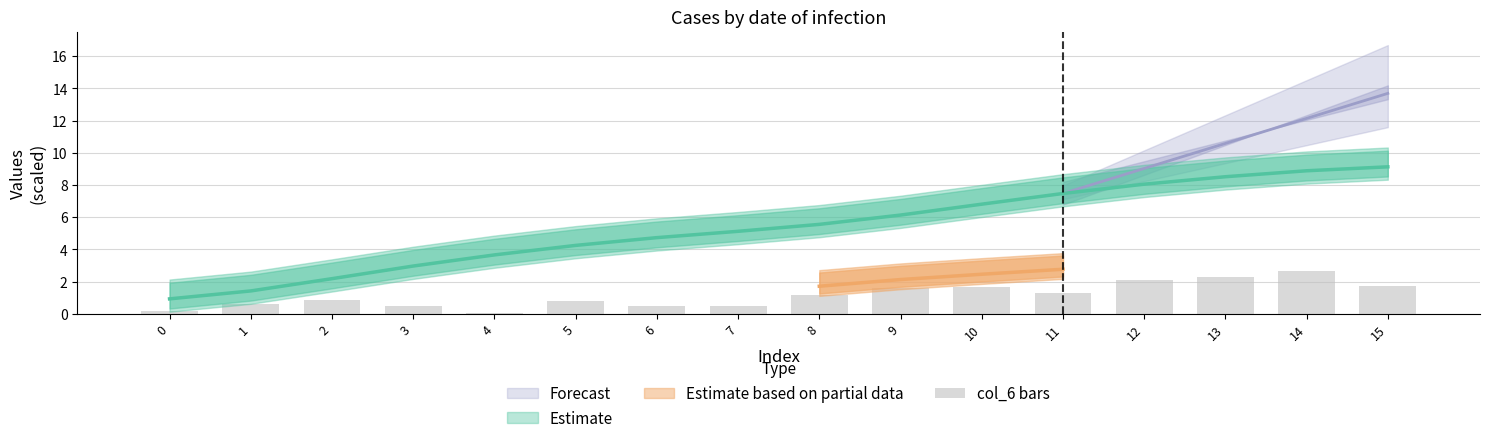

What is the sum of the values at 3 and 0?

0.6